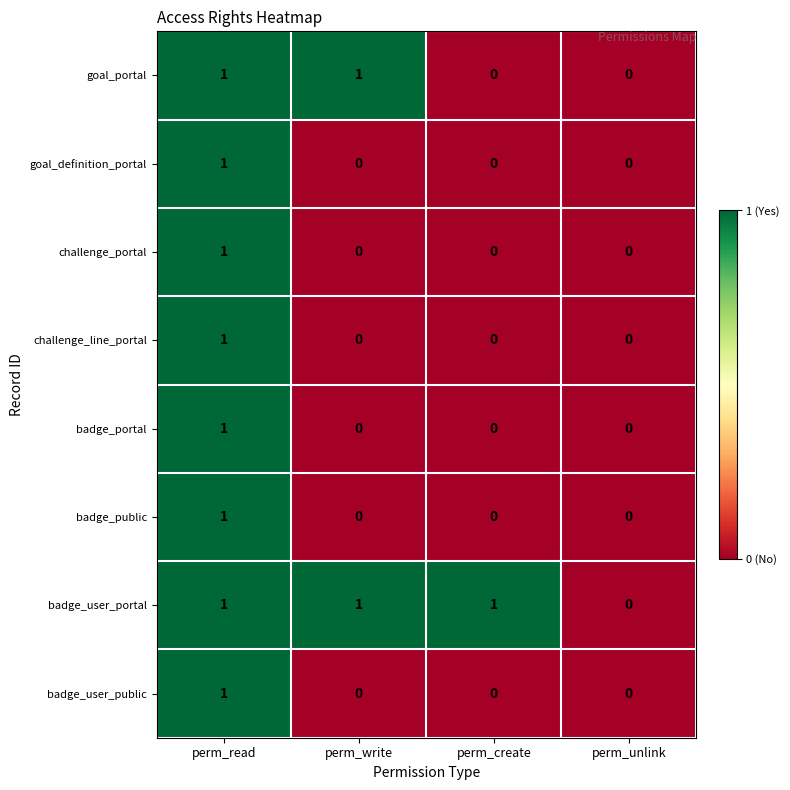

Which category has the highest value in the badge_portal series?

perm_read